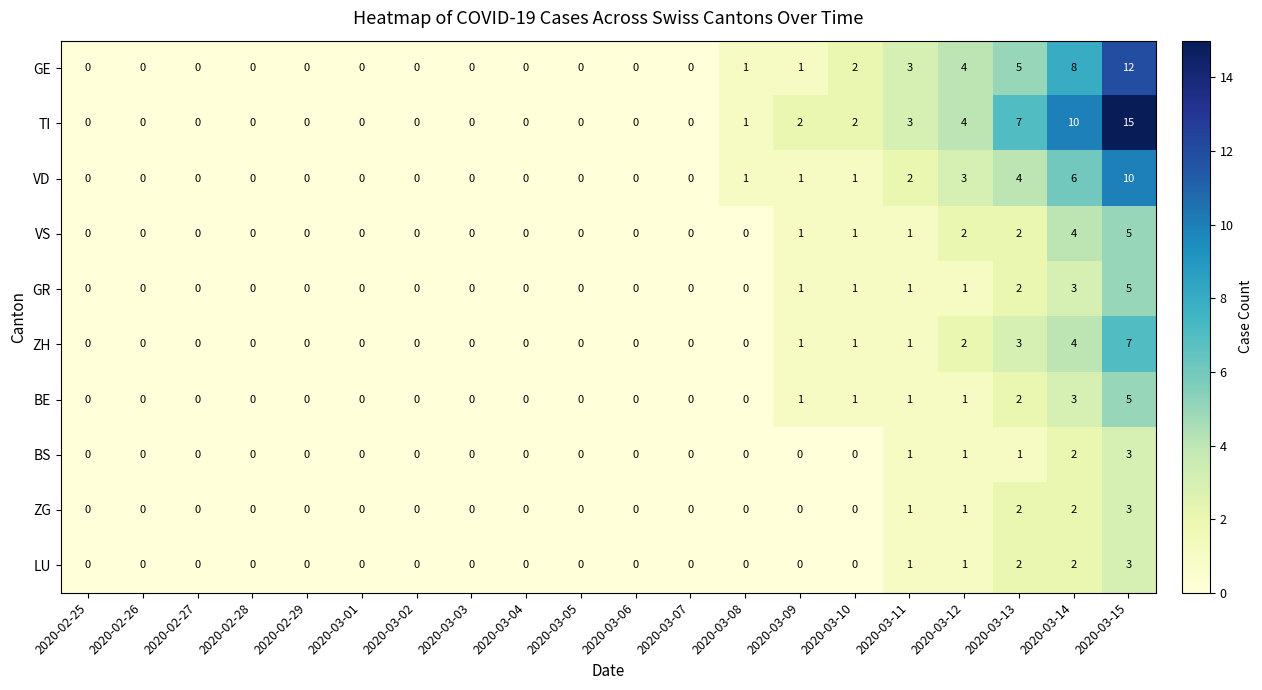

Which series has the largest range (max minus min)?

TI